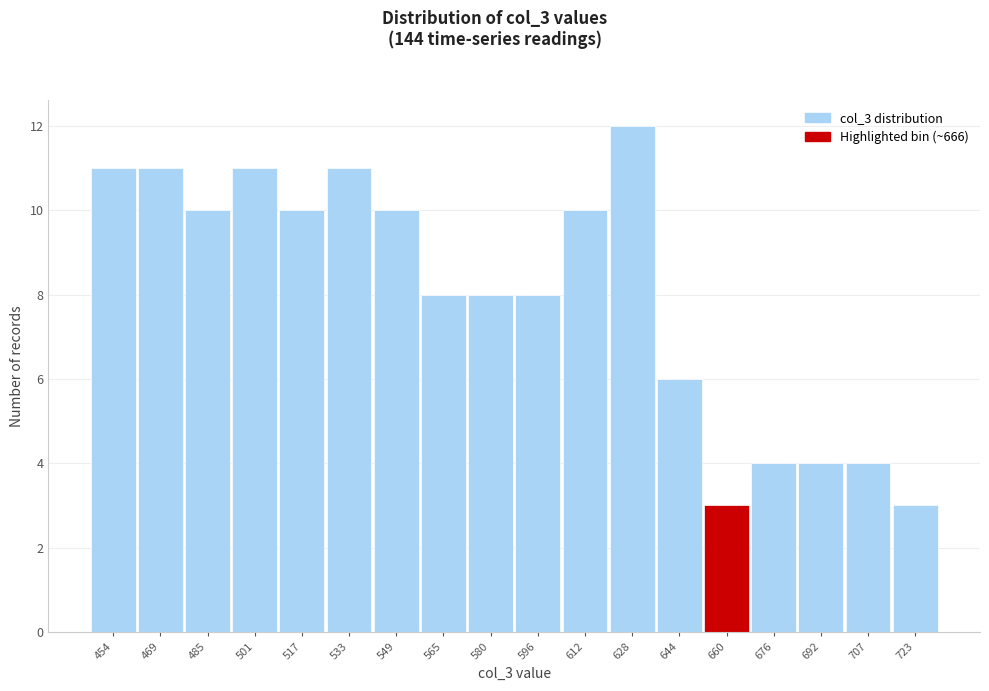

Reading left to right, extract all data points from this chart.

11	11	10	11	10	11	10	8	8	8	10	12	6	3	4	4	4	3